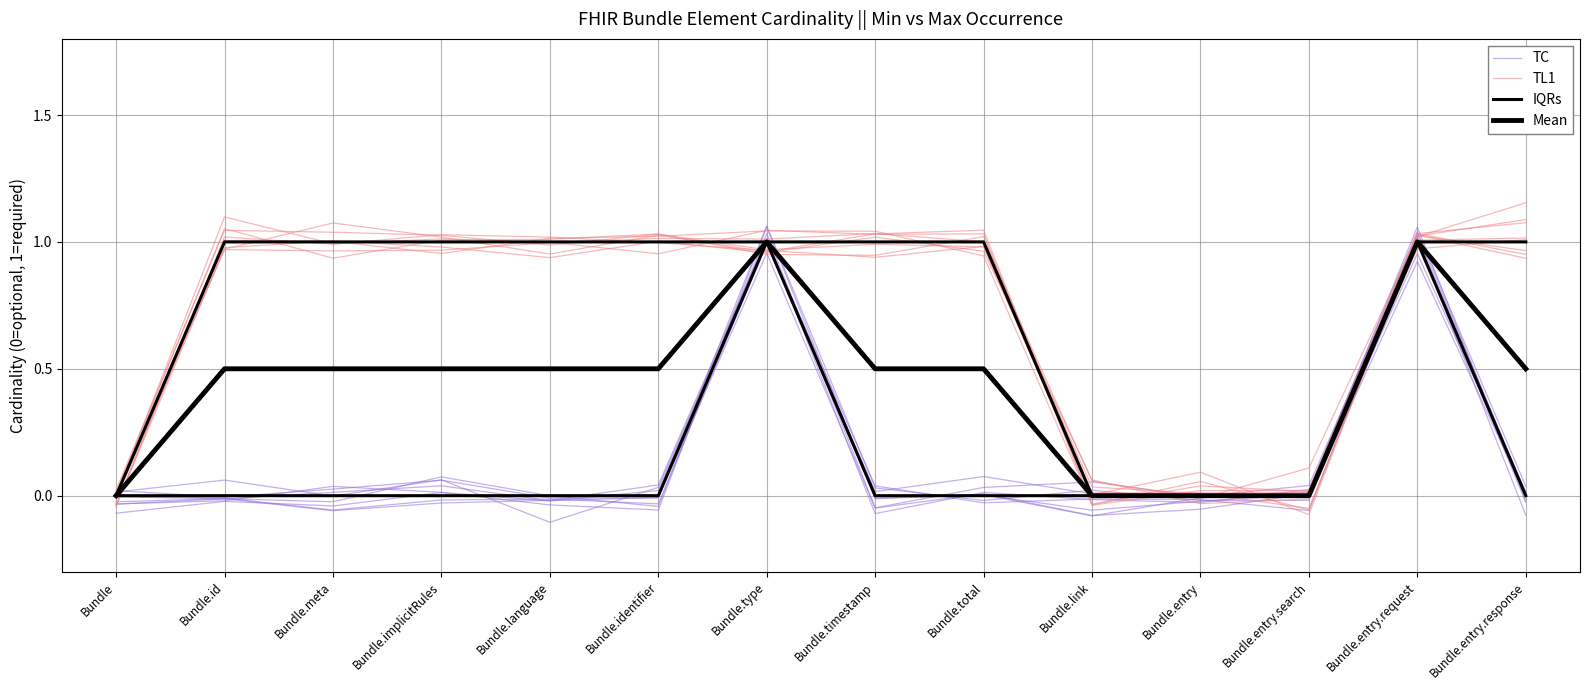

Which category has the highest value across all series?

Bundle.id